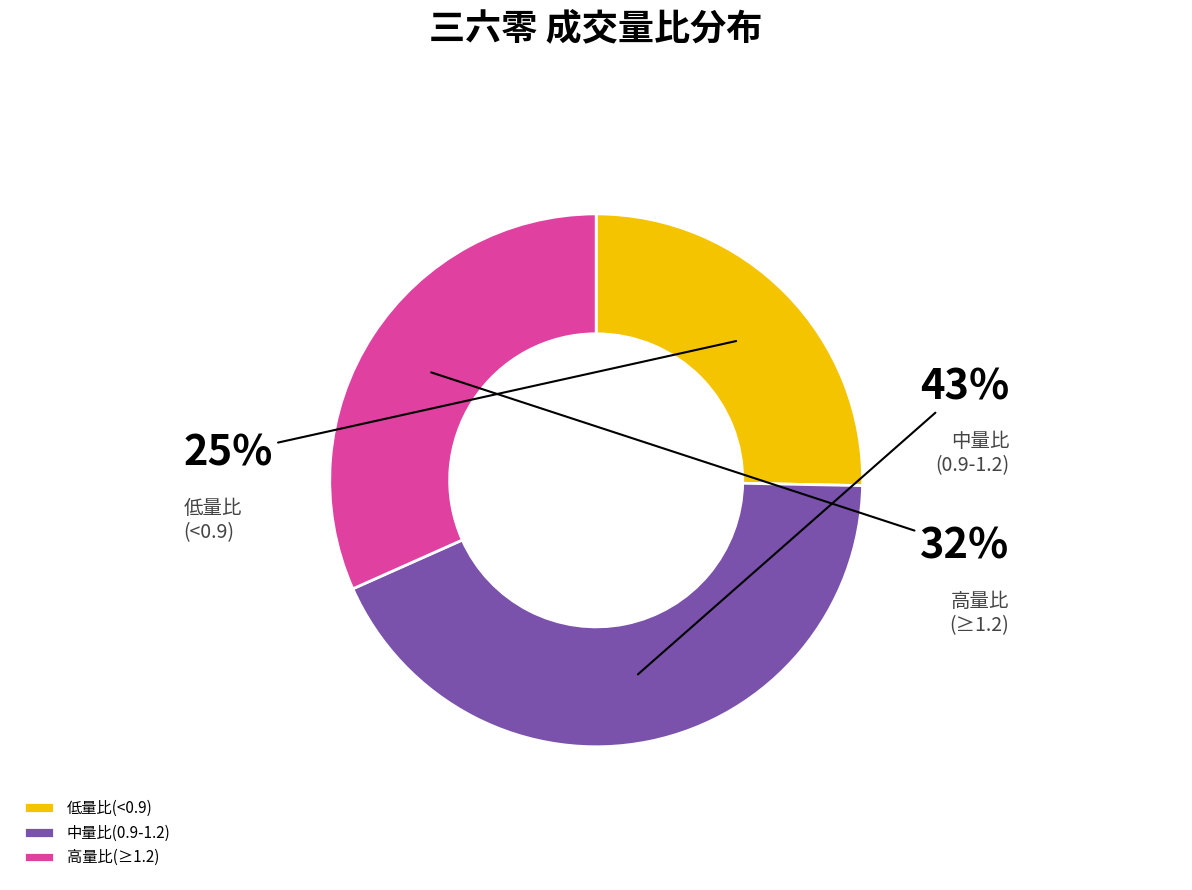

Do 高量比(≥1.2) and 中量比(0.9-1.2) together represent more than half of the pie?

Yes